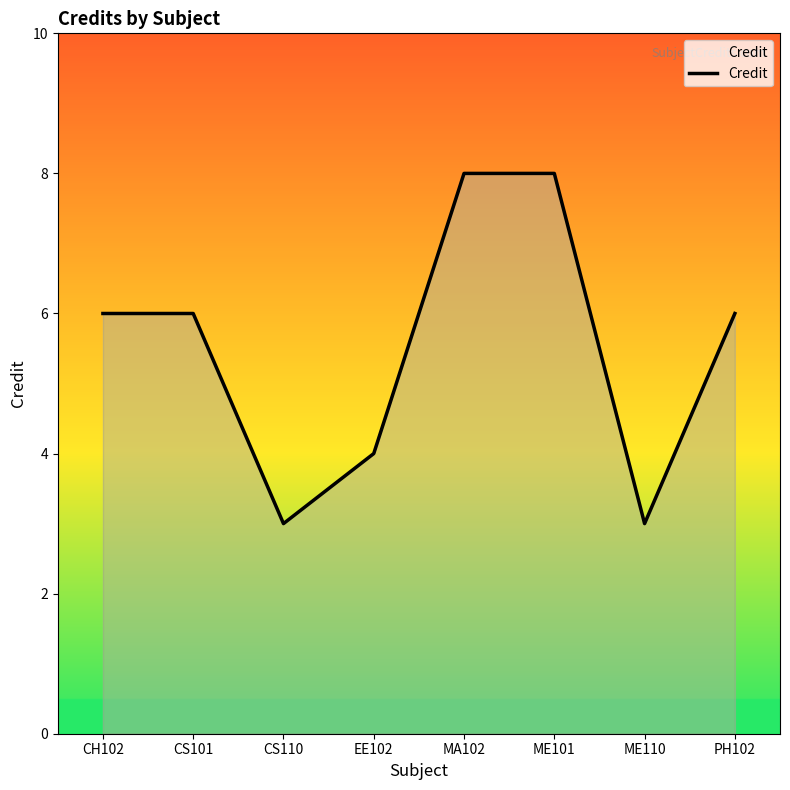

At which category does the data reach its first local valley?

CS110